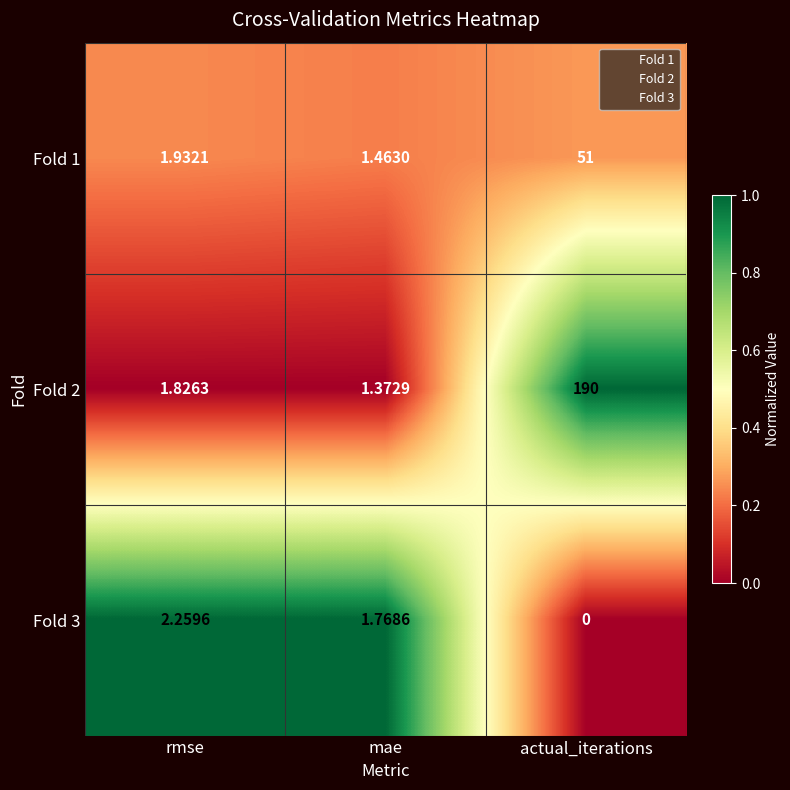

What is the spread (max minus min) of values at mae?

0.4